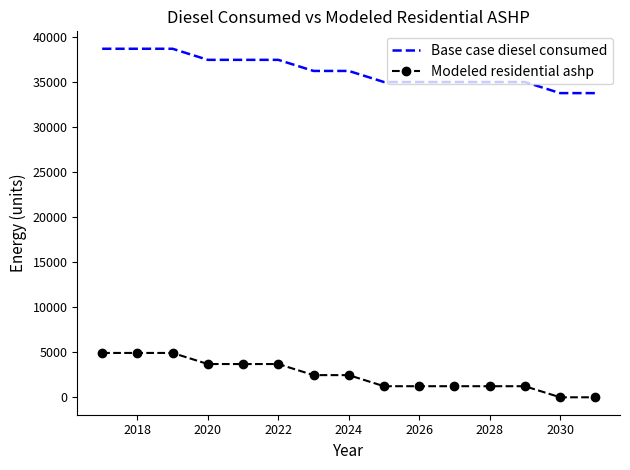

Which series has the largest total across all categories?

Base case diesel consumed